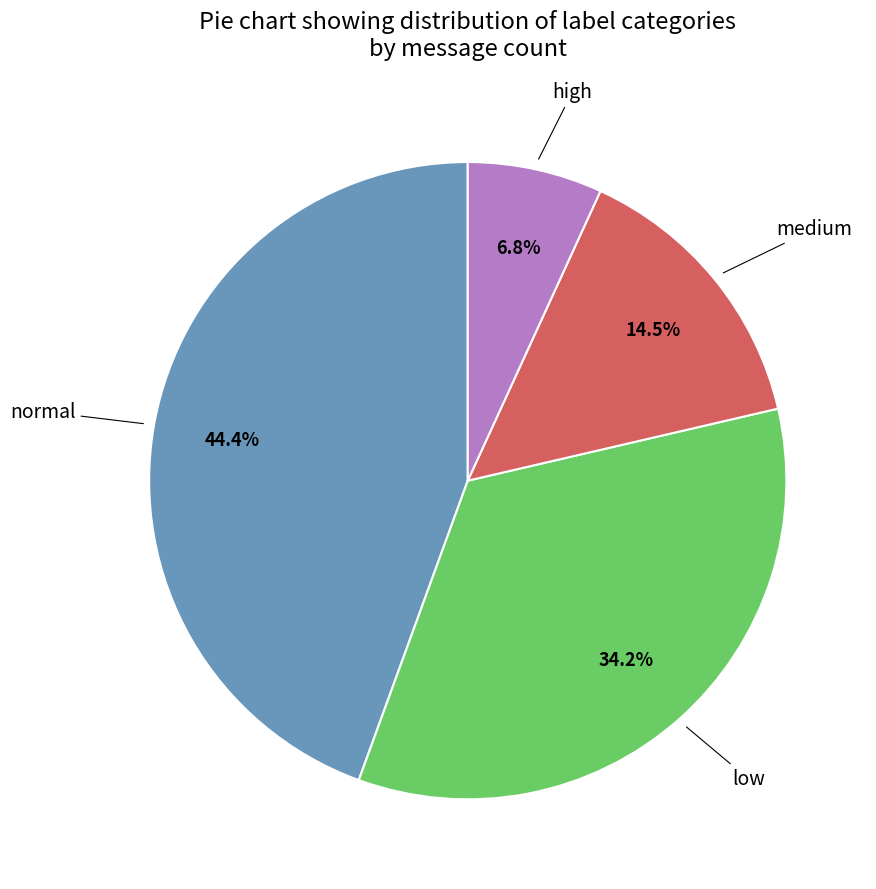

Is there any slice that represents more than half of the pie?

No